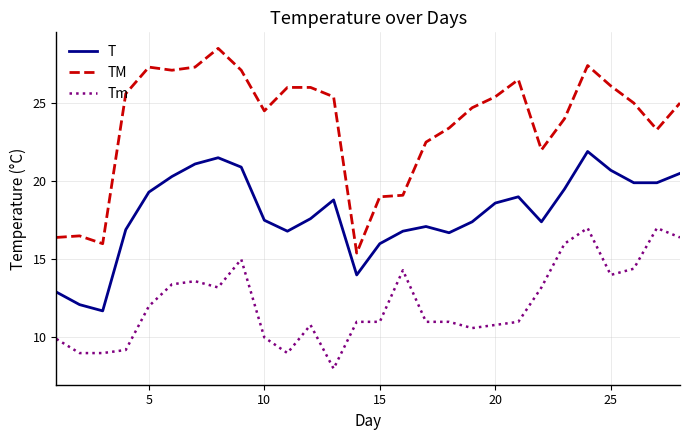

Count the number of categories in the chart.

28